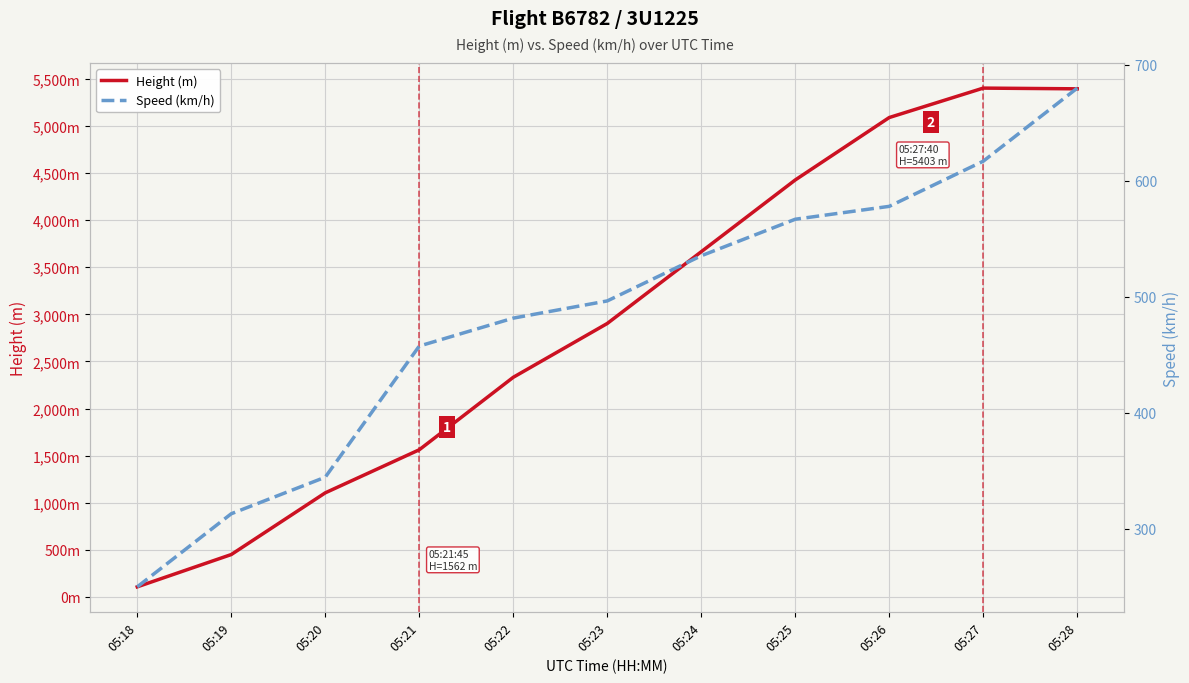

Which category has the highest value in the Speed (km/h) series?

05:28